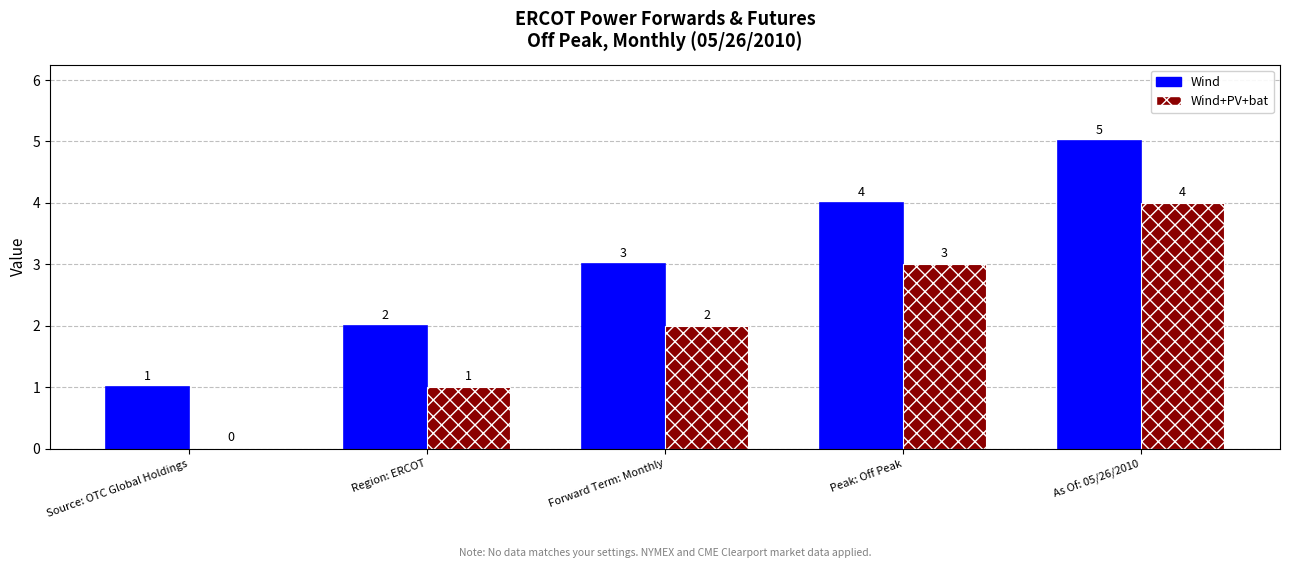

The value of Wind+PV+bat at Peak: Off Peak is 5. True or false?

False